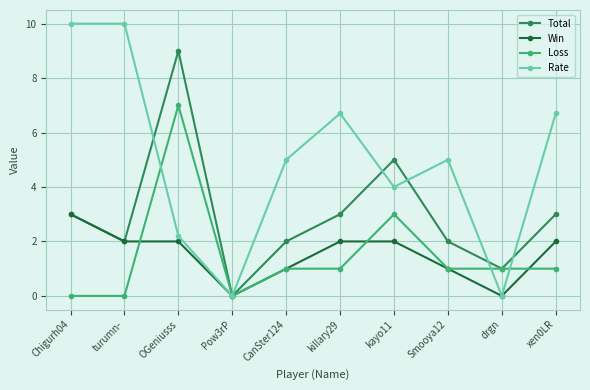

What is the sum of all Loss values?

15.0